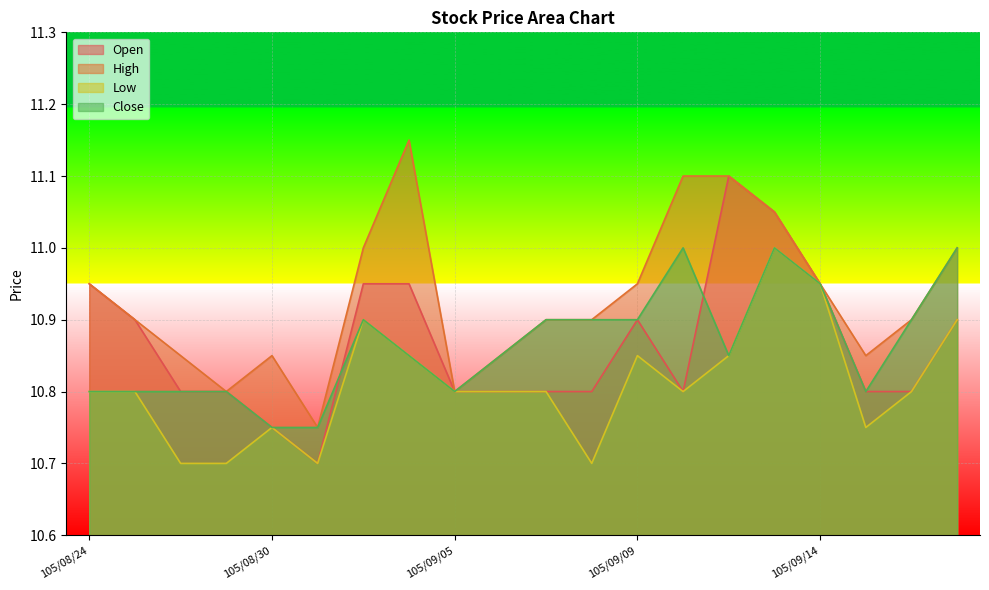

Count the Low values in the range 10 to 11.

20